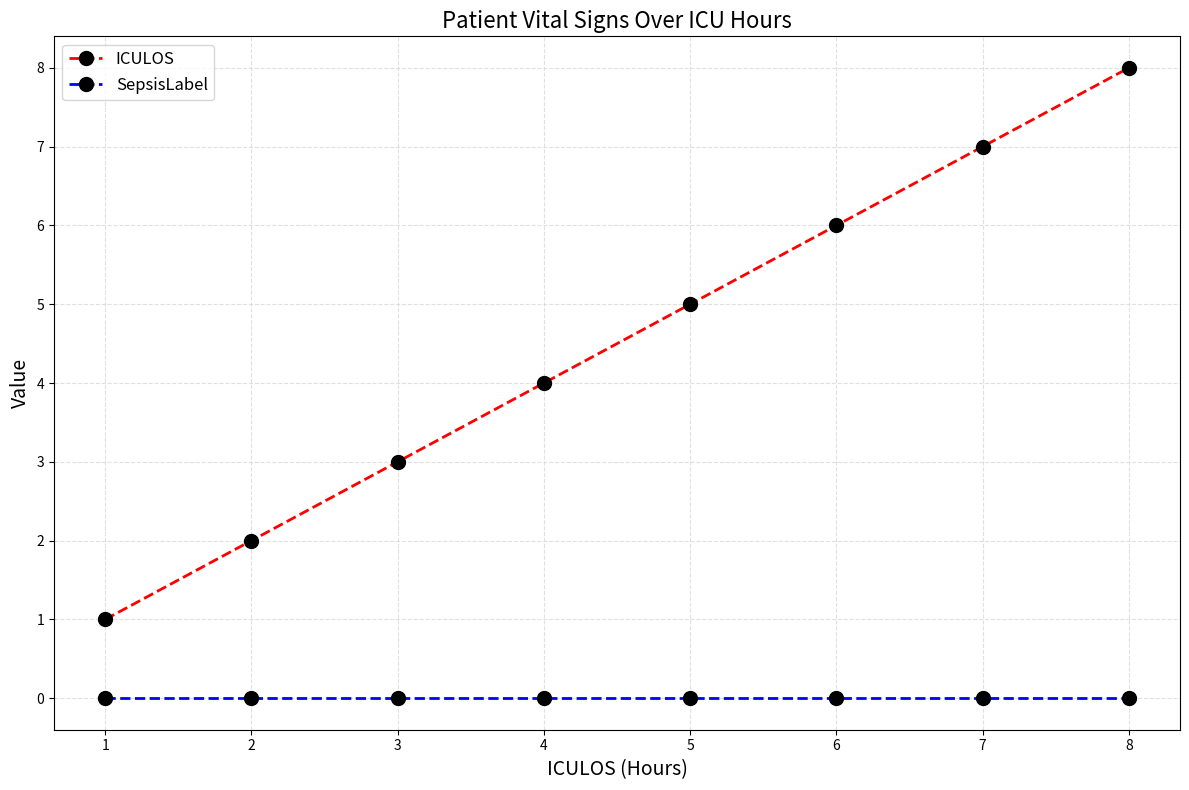

What are all the series names shown in the legend?

ICULOS, SepsisLabel